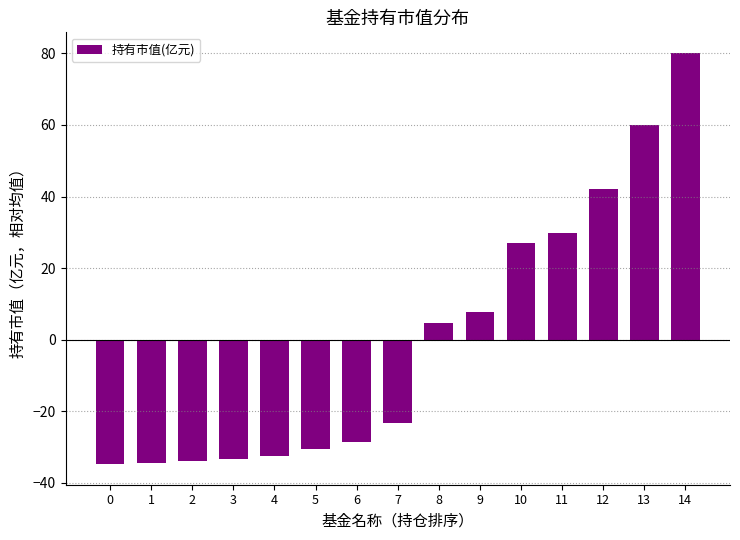

At which category does the chart reach its peak across all series?

14